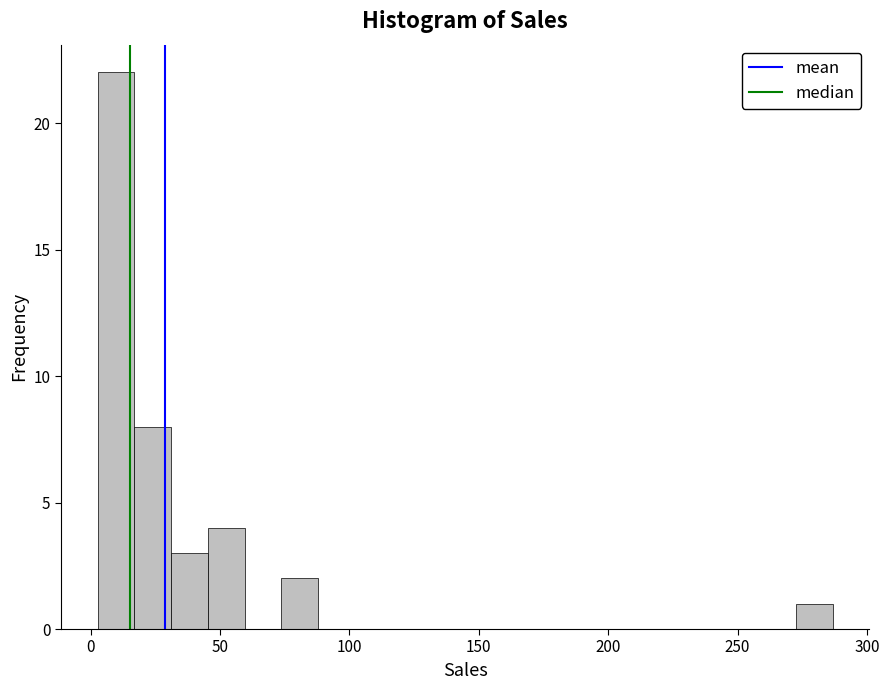

Read against the x-axis, roughly where is the centre of the tallest bar?

10